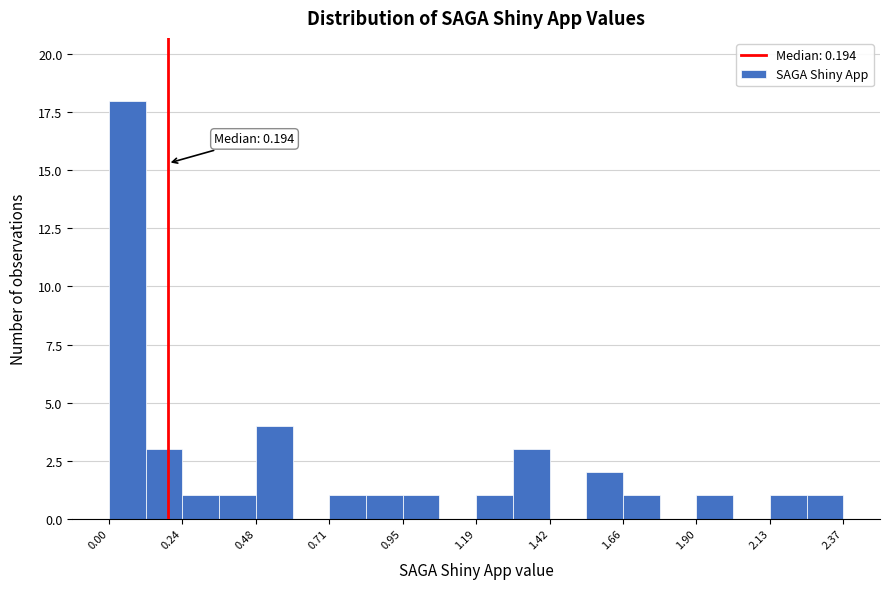

Around what value on the x-axis is the tallest bar? Give the approximate position of its centre, as read against the axis.

0.05